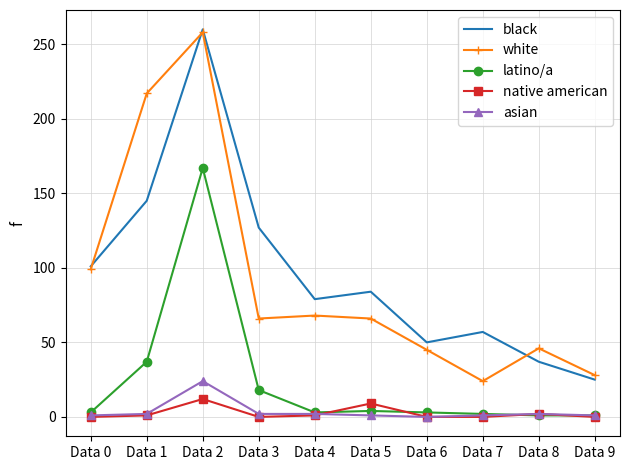

At which category is the sum across all series the highest?

Data 2